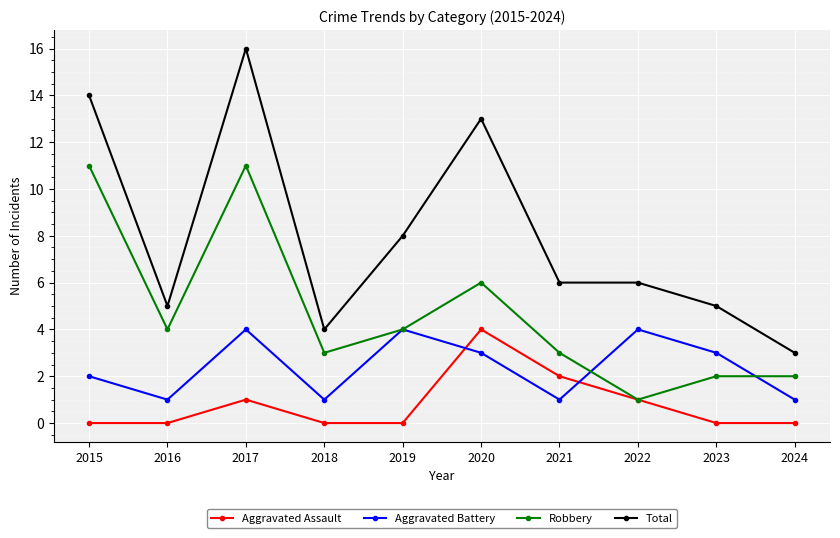

At which label is Aggravated Assault closest to 2?

2021